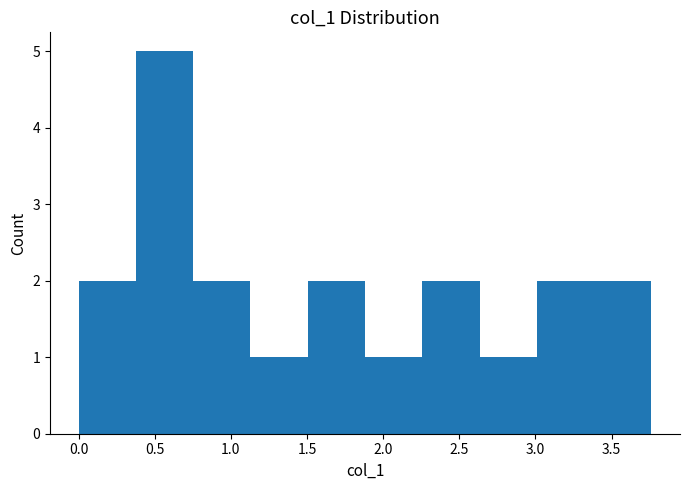

Over which range of the x-axis is the bar tallest?

0.40 to 0.75